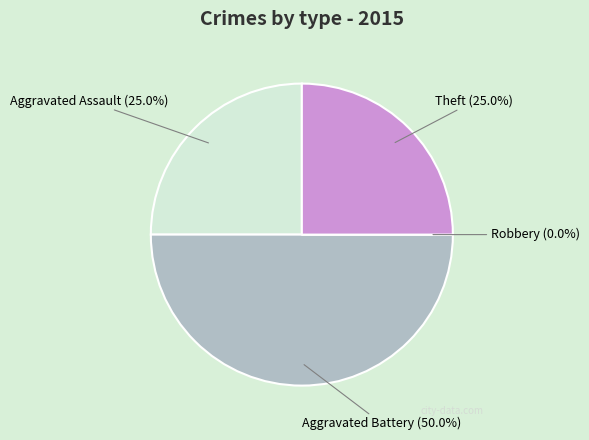

Which category has the smallest portion of the pie?

Robbery